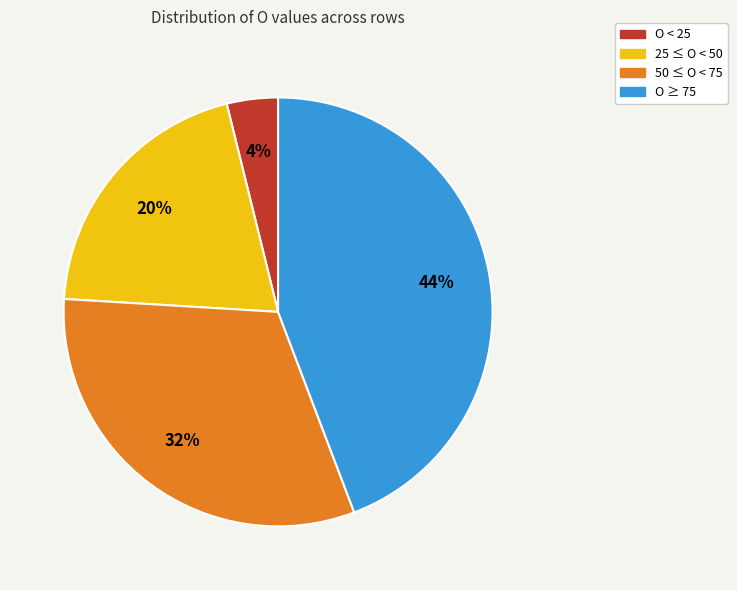

Is the sum of 25 ≤ O < 50 and O < 25 greater than half?

No